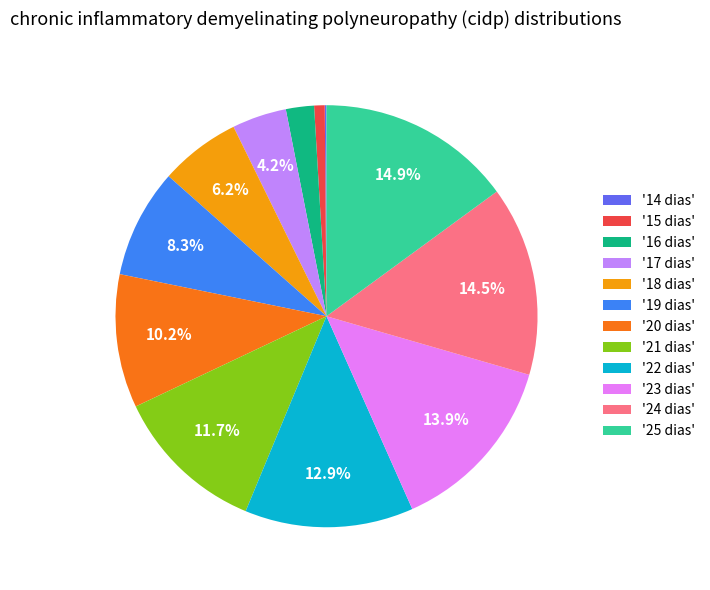

Combined, what portion of the pie is '22 dias' and '17 dias'?

17.1%